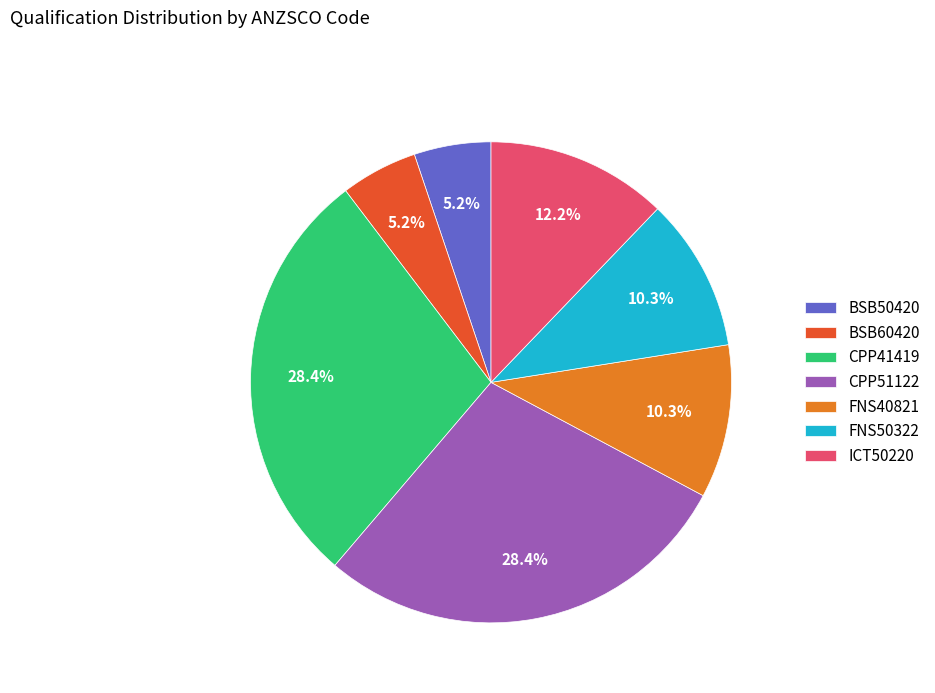

Does any single category account for the majority?

No